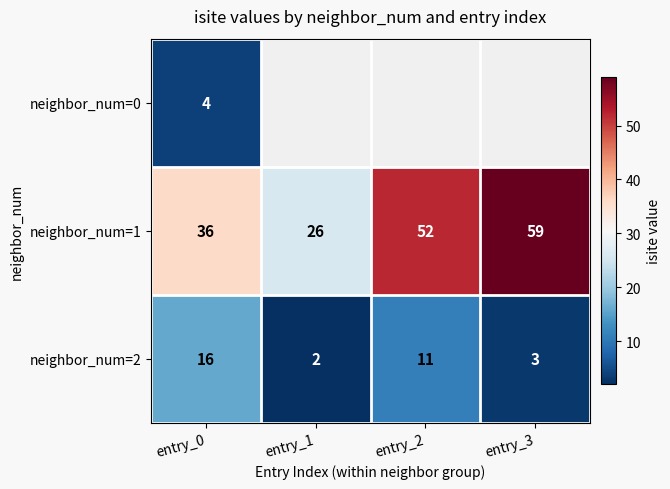

List the labels in order of neighbor_num=1 value, largest first.

entry_3, entry_2, entry_0, entry_1